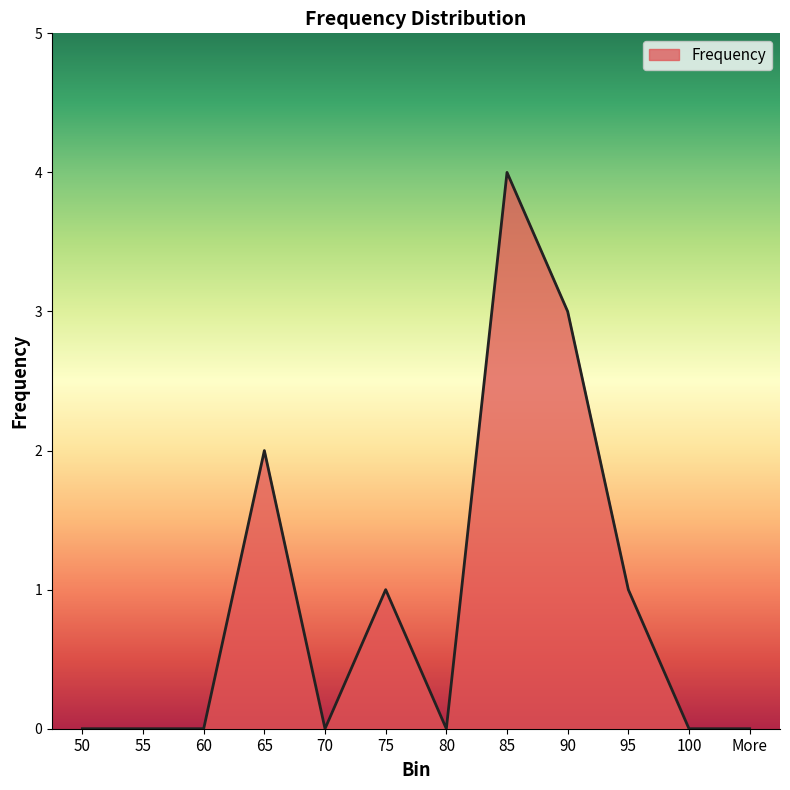

What position from the right is 90?

4